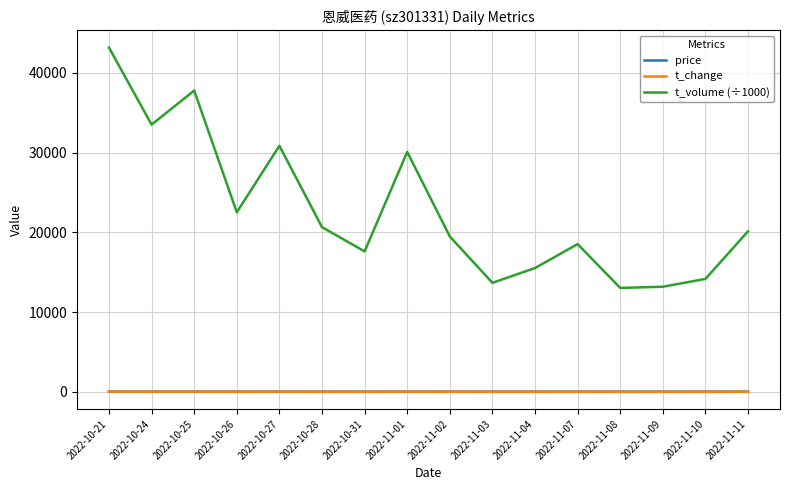

True or false: t_volume (÷1000) has more than 2 points higher than both neighbors.

True